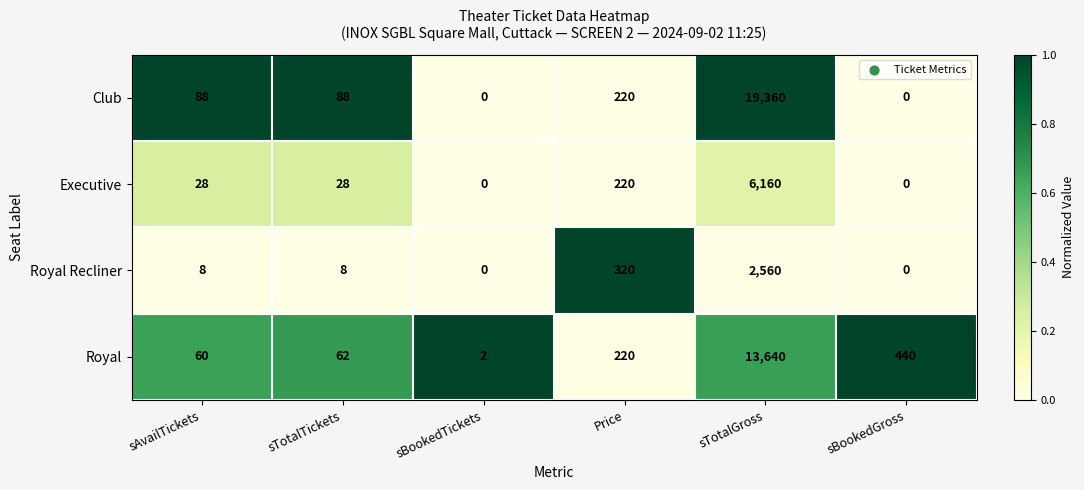

Which series has the widest spread of values?

Club